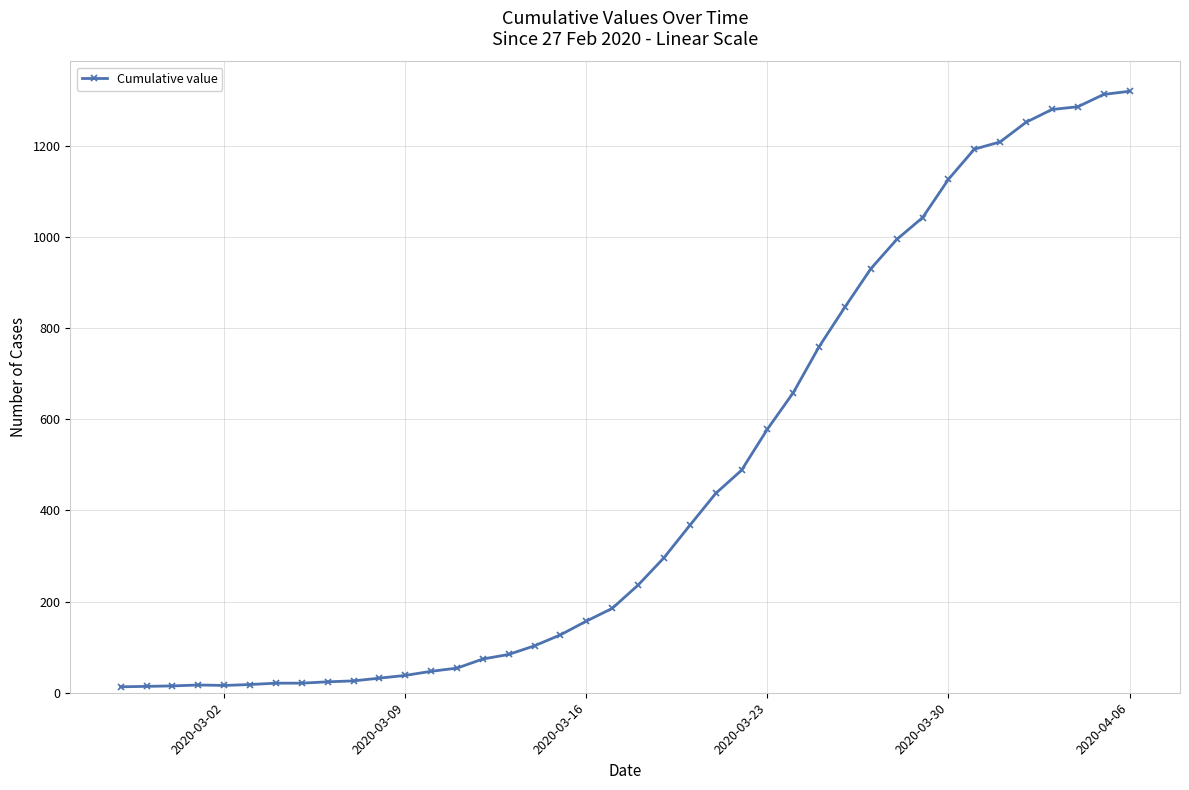

What is the average value?

467